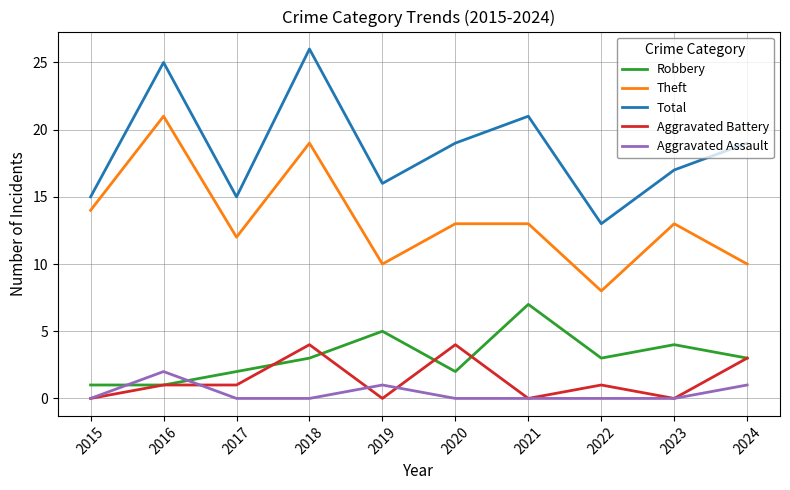

True or false: Theft and Aggravated Battery intersect in this chart.

False